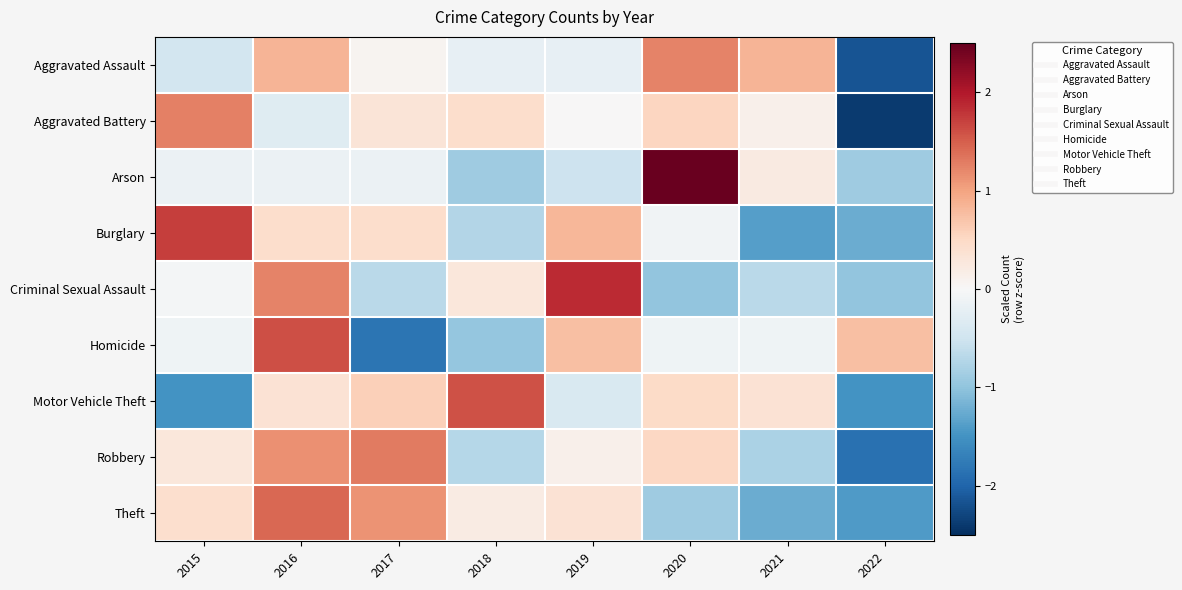

At 2019, list the series in order from largest to smallest.

Criminal Sexual Assault, Burglary, Homicide, Theft, Robbery, Aggravated Battery, Aggravated Assault, Motor Vehicle Theft, Arson